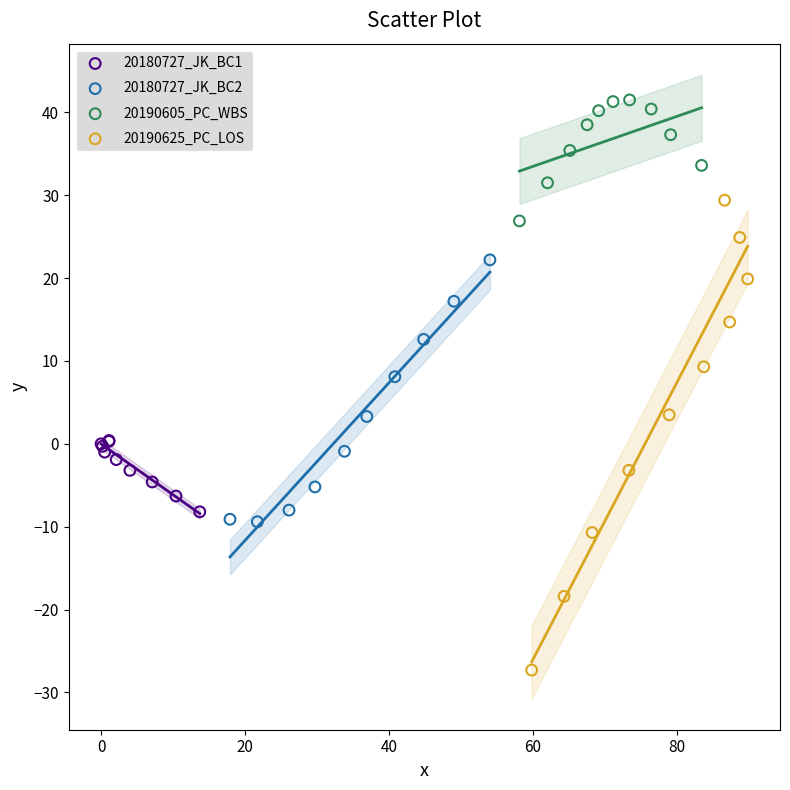

Which series reaches the minimum Y coordinate?

20190625_PC_LOS